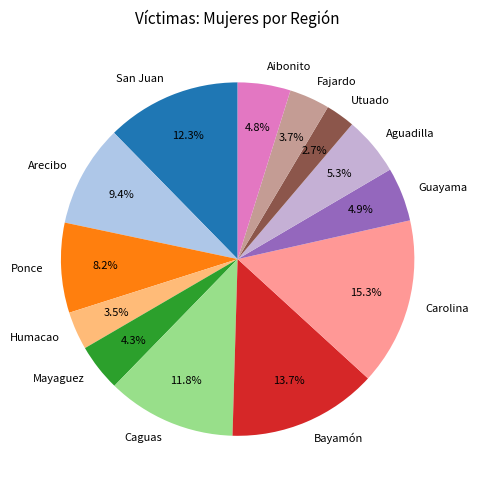

Approximately how many times larger is the value at San Juan compared to Fajardo?

3.3